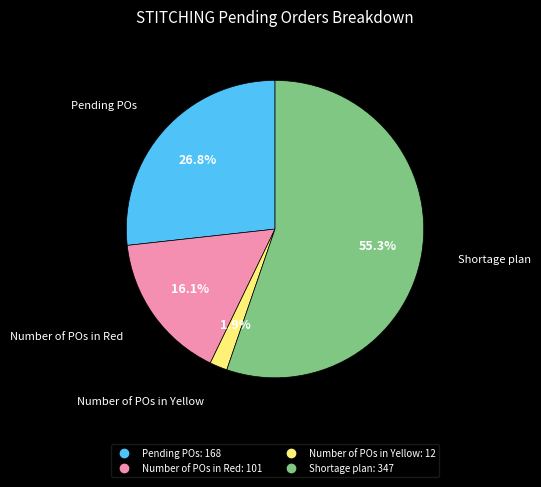

Which has a higher value, Pending POs or Number of POs in Yellow?

Pending POs